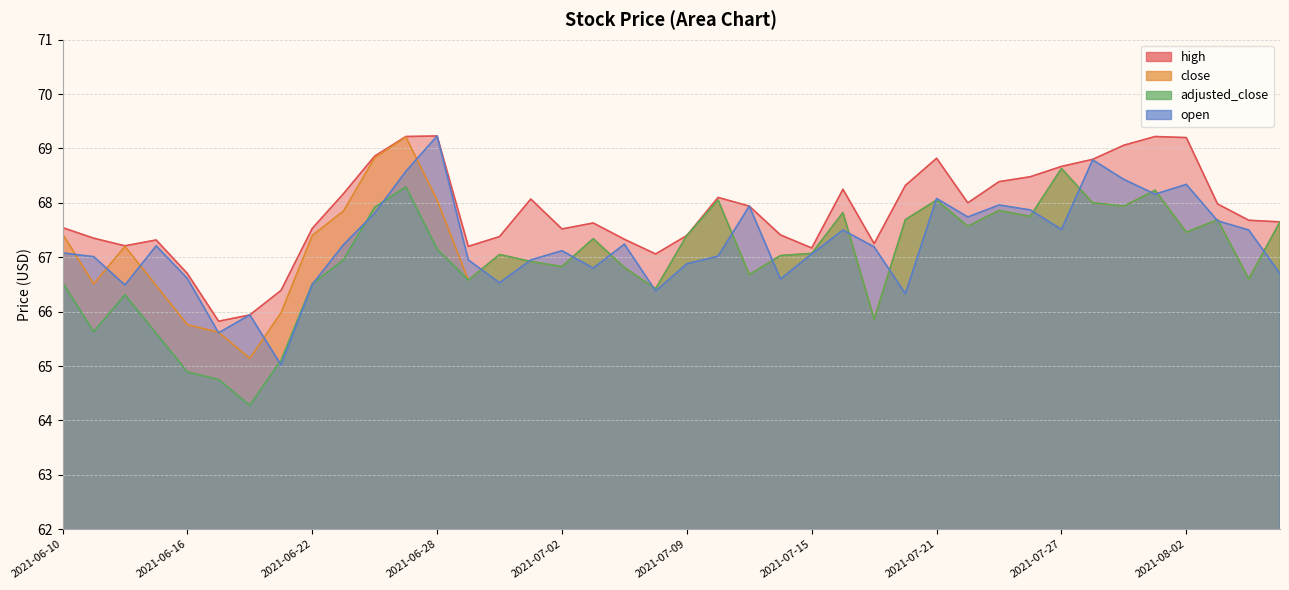

True or false: adjusted_close and high intersect in this chart.

False